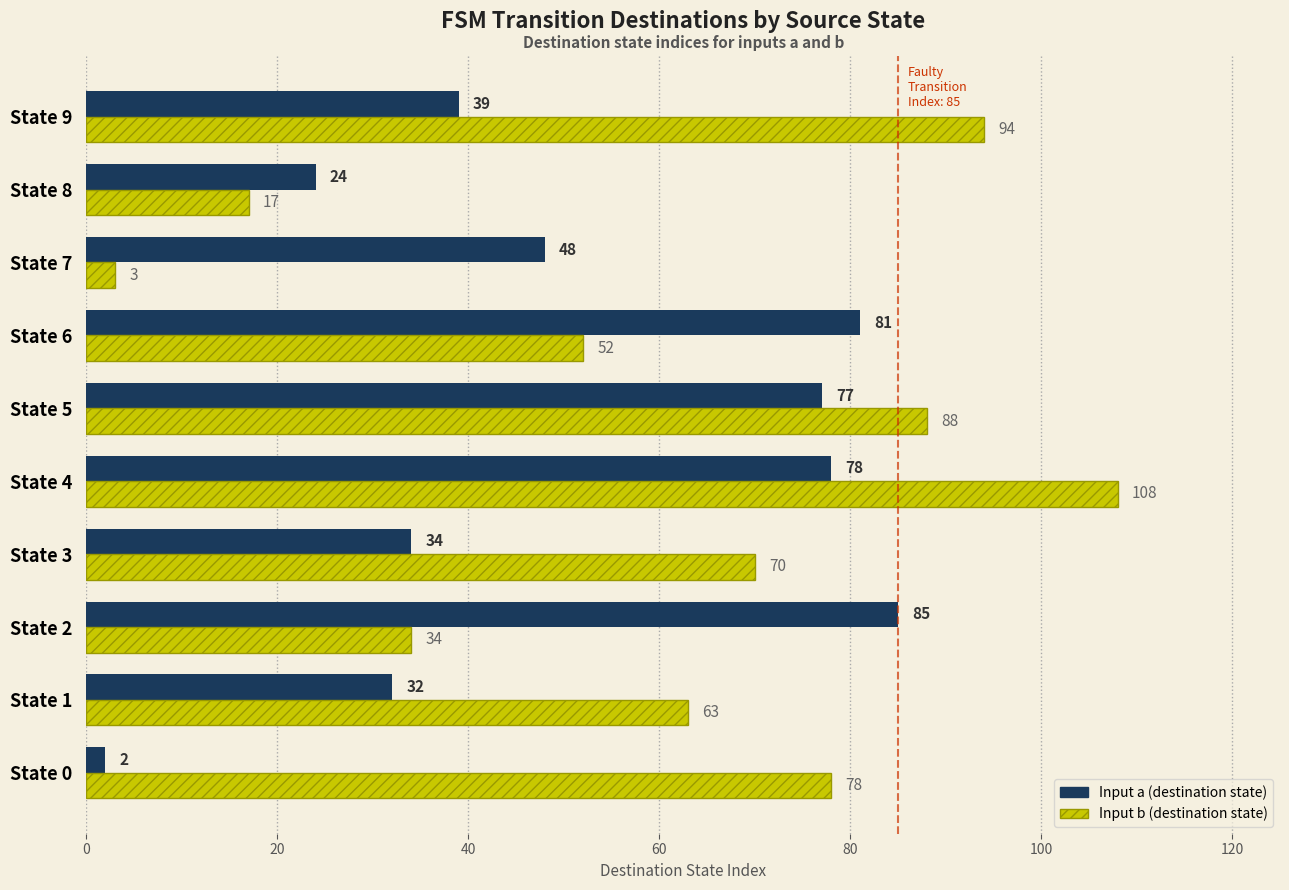

What is the total value across all series at State 0?

80